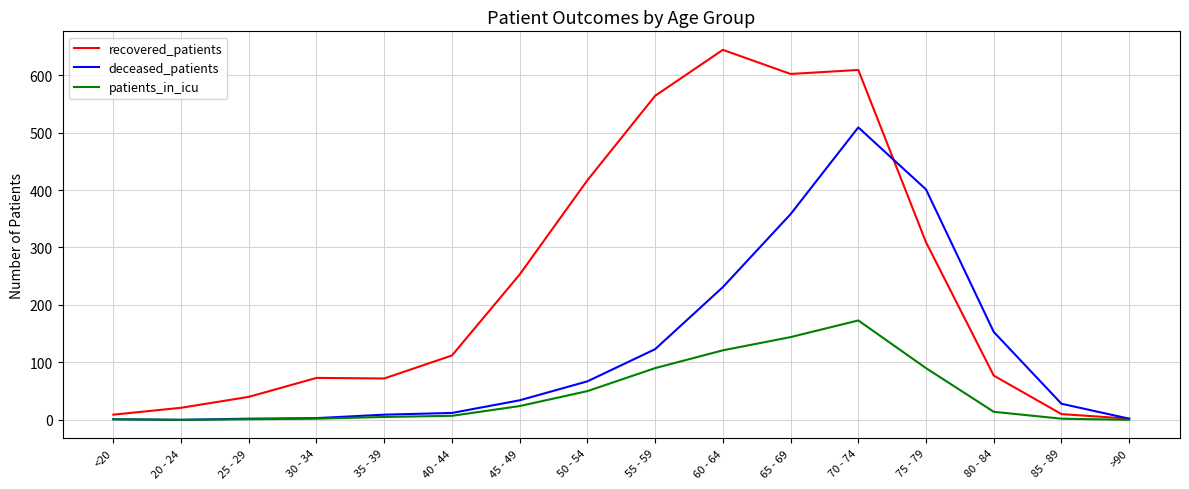

The patients_in_icu series shows 1 at 25 - 29. True or false?

True